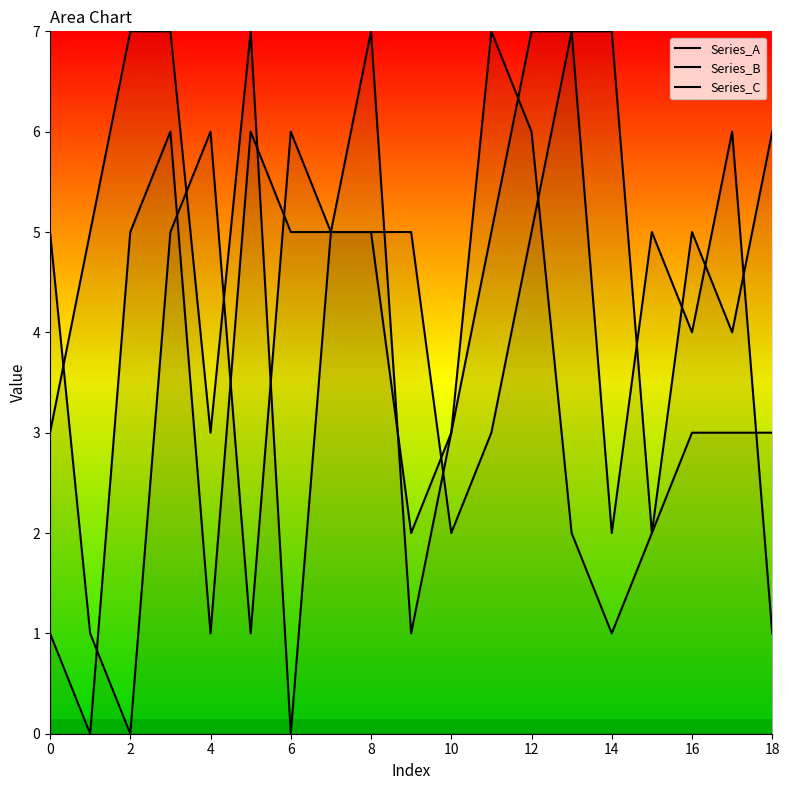

Is the value of Series_B at 8 greater than the value of Series_C at 17?

No